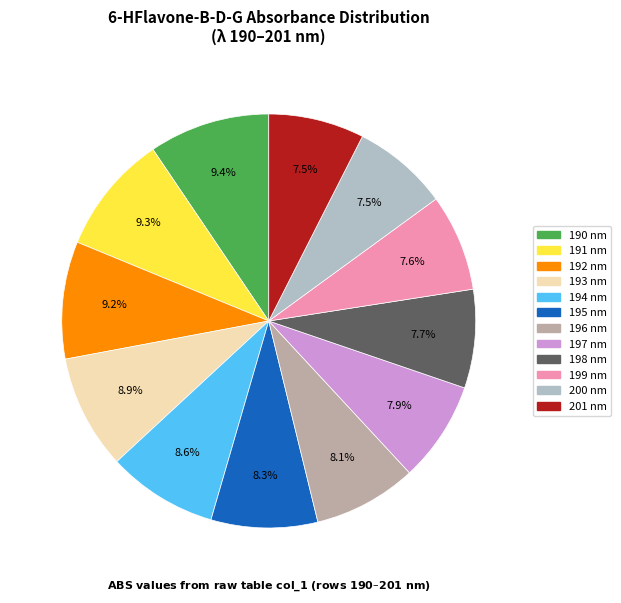

Combined, do 201 nm and 190 nm account for over 50%?

No